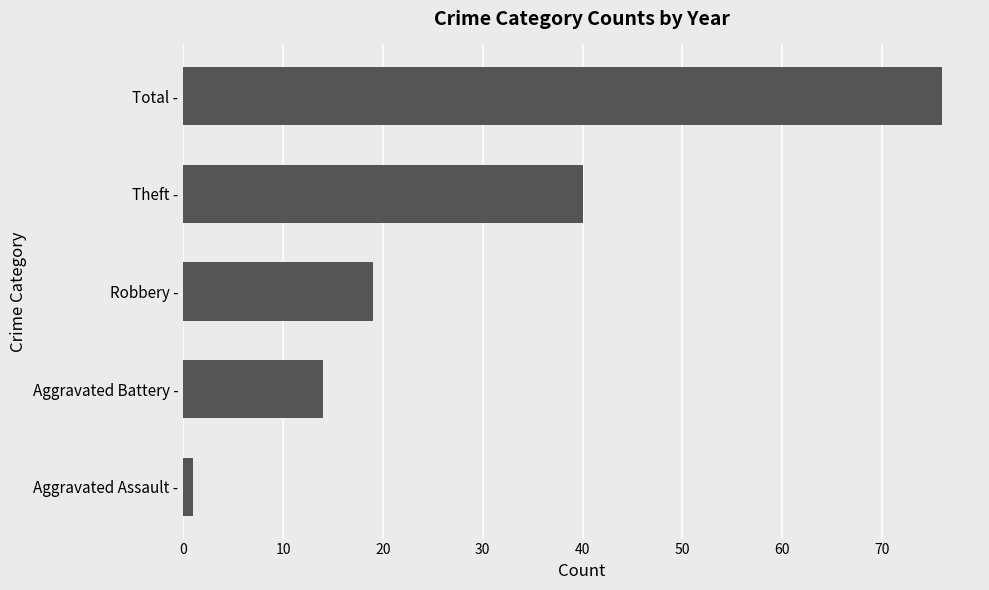

At which label is the value closest to 38?

Theft -